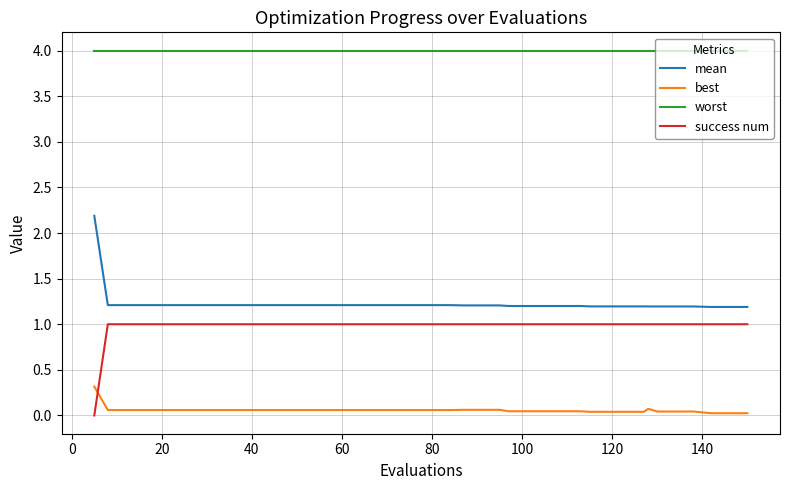

True or false: worst and best intersect in this chart.

False